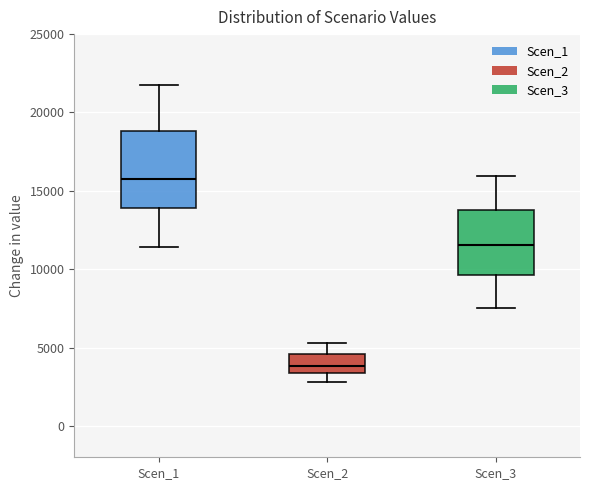

Which box's median line is the highest?

Scen_1